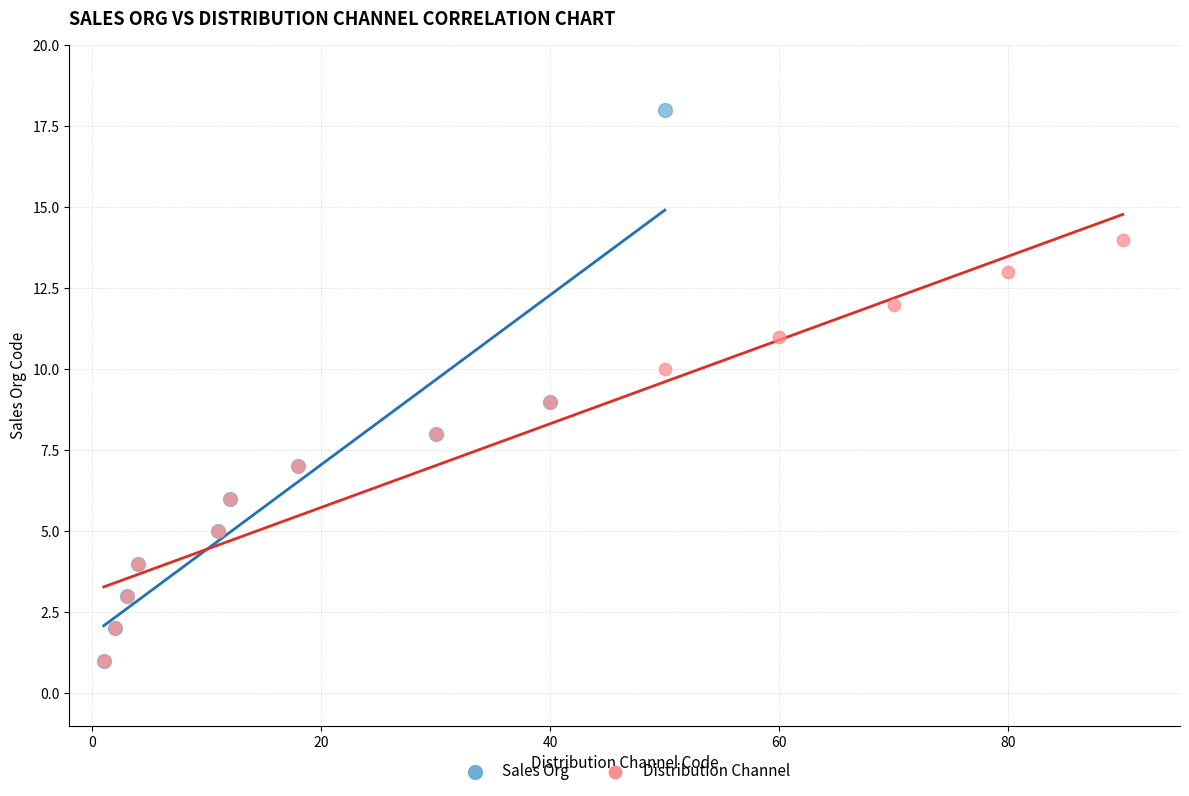

Which series has the largest Y range (max minus min)?

Sales Org